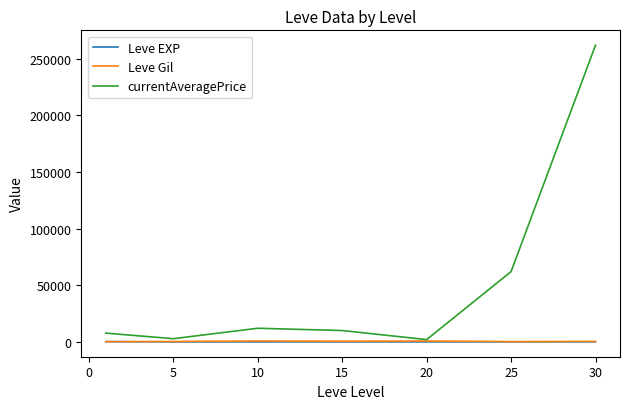

Which series has the widest spread of values?

currentAveragePrice